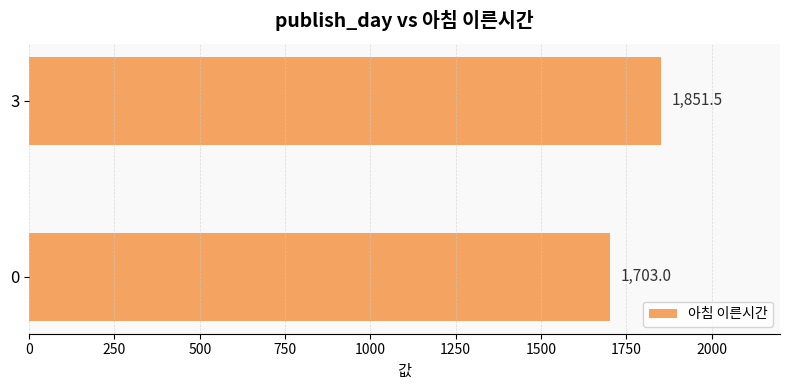

What is the minimum value shown in the chart?

1703.0